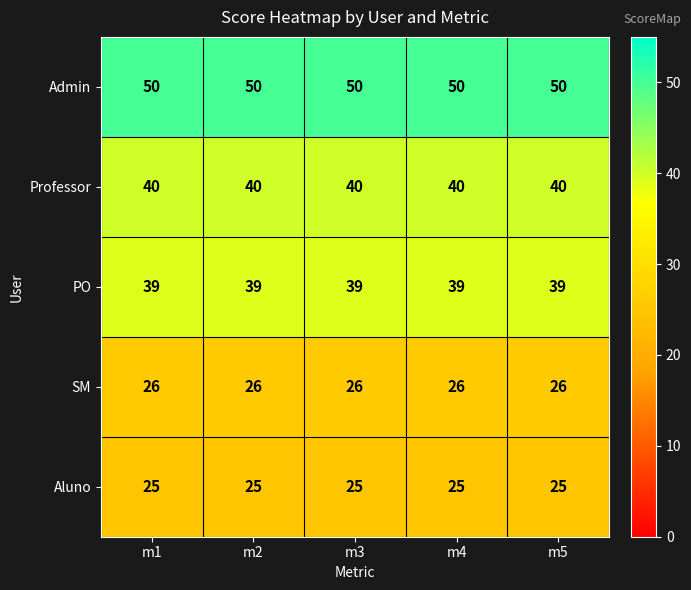

What is the greatest value displayed?

50